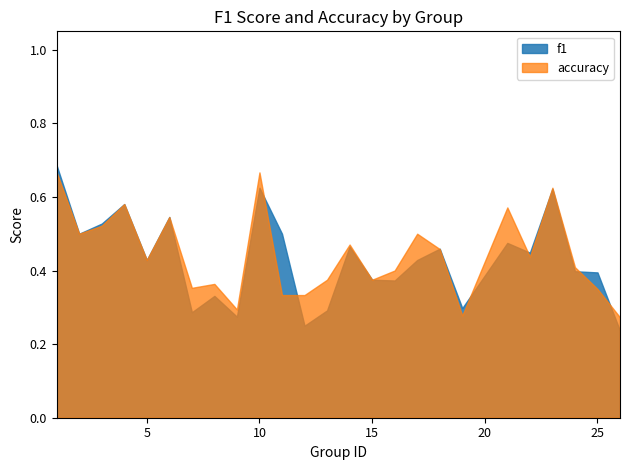

How many interior local peaks does the f1 series have?

8